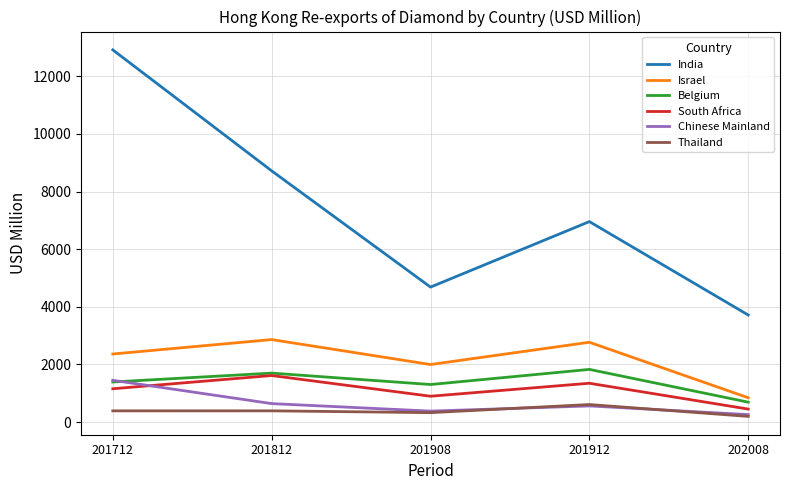

Rank the categories by India value from lowest to highest.

202008, 201908, 201912, 201812, 201712